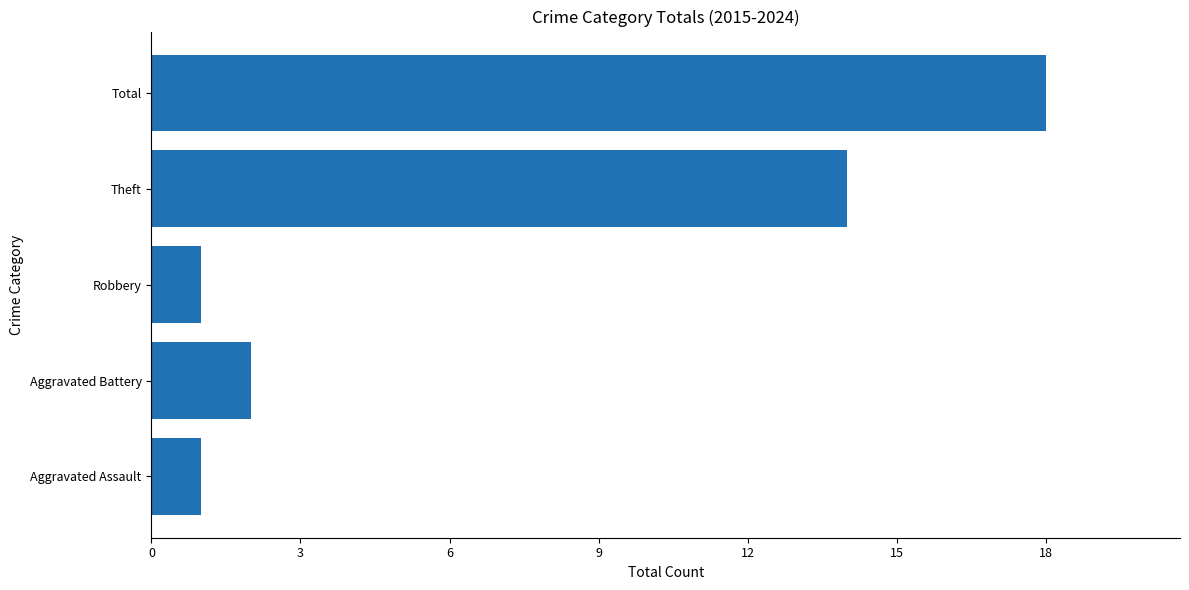

Which has a higher value, Total or Robbery?

Total